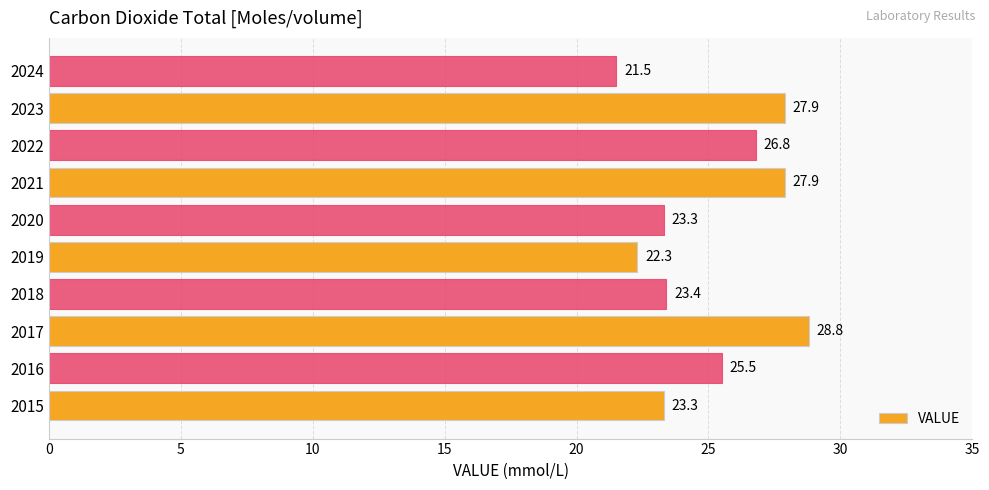

Reading top to bottom, list all the values displayed in this chart.

21.5	27.9	26.8	27.9	23.3	22.3	23.4	28.8	25.5	23.3